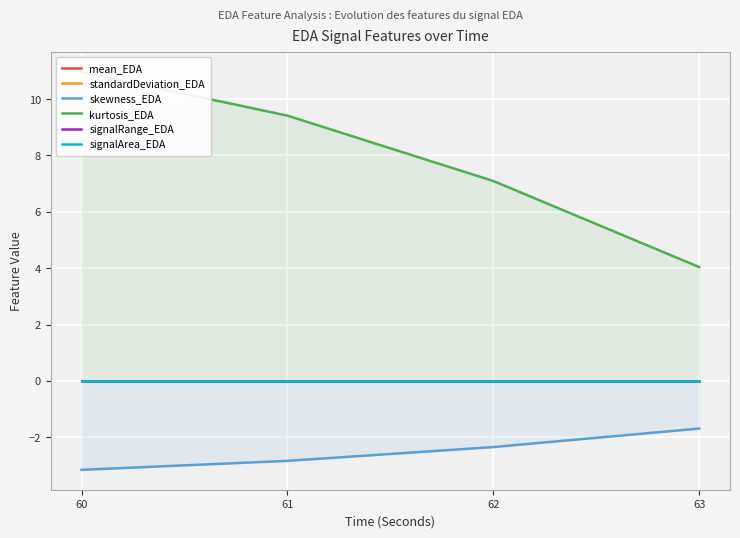

What are all the series names shown in the legend?

mean_EDA, standardDeviation_EDA, skewness_EDA, kurtosis_EDA, signalRange_EDA, signalArea_EDA